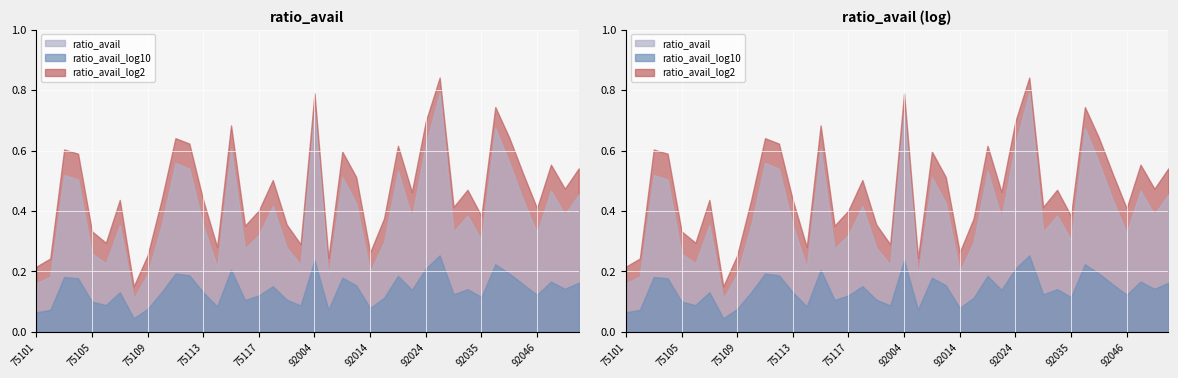

Which series has the largest total across all categories?

ratio_avail_log2